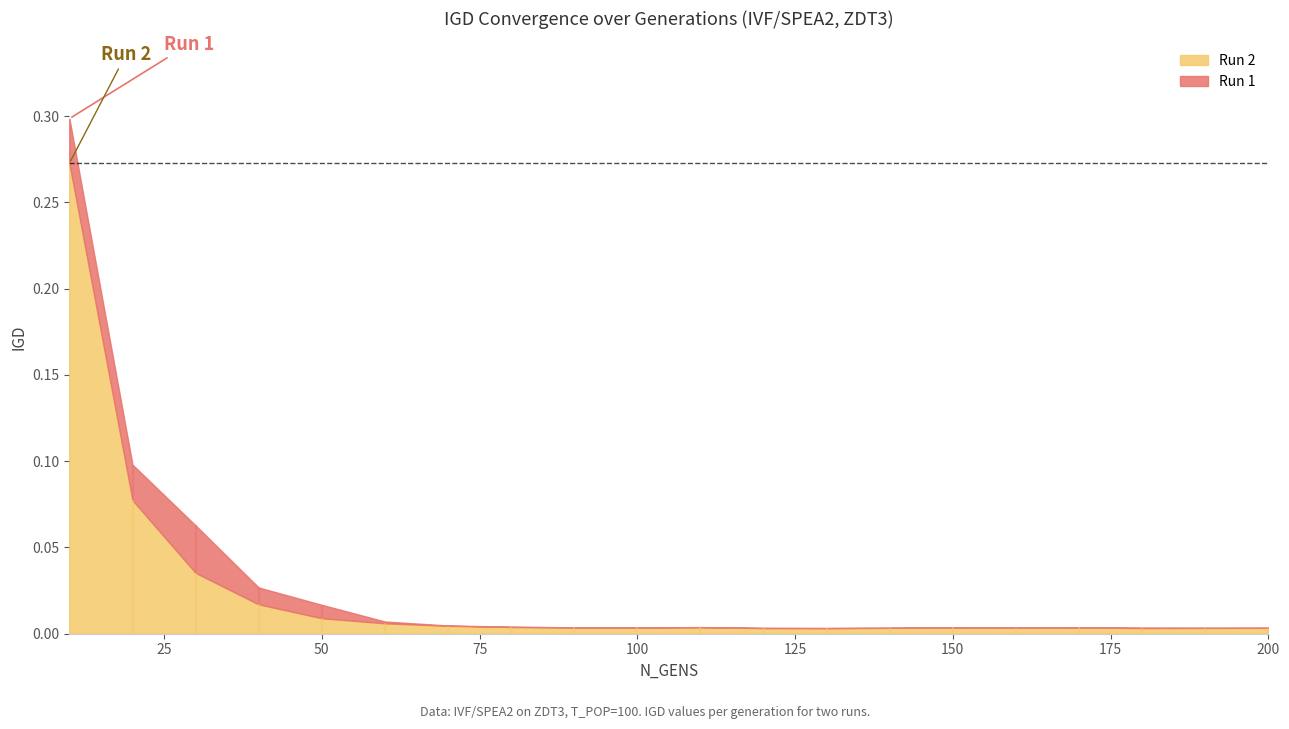

What is the sum of the IGD values at 170 and 10?

0.3